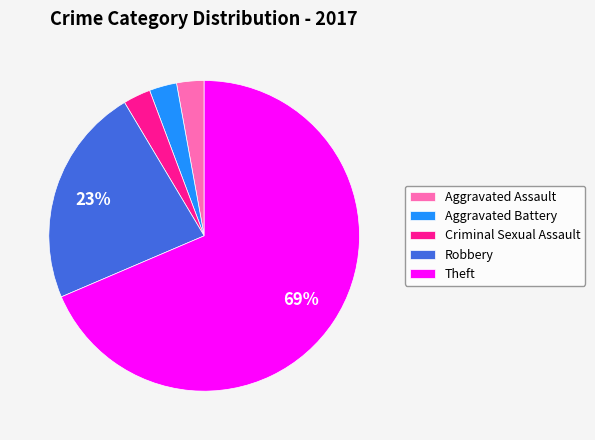

Combined, do Criminal Sexual Assault and Aggravated Assault account for over 50%?

No